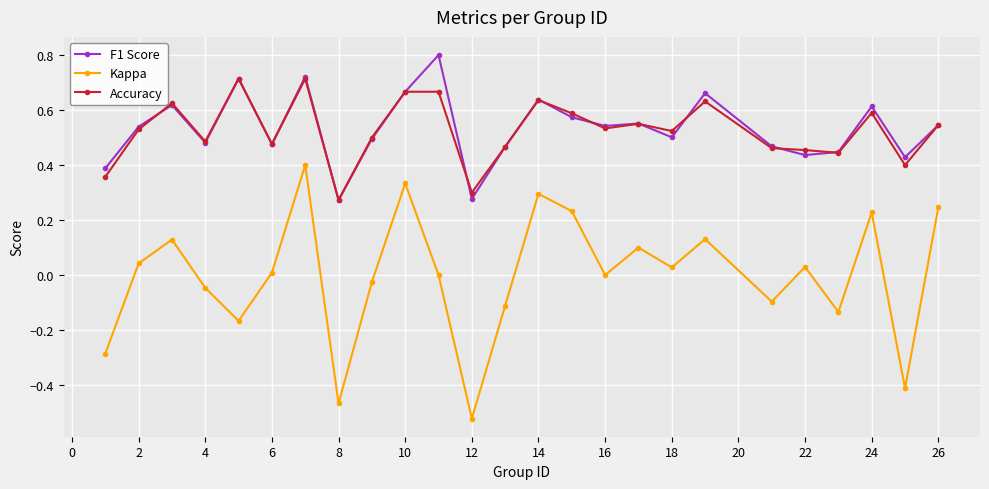

Which series has the largest range (max minus min)?

Kappa